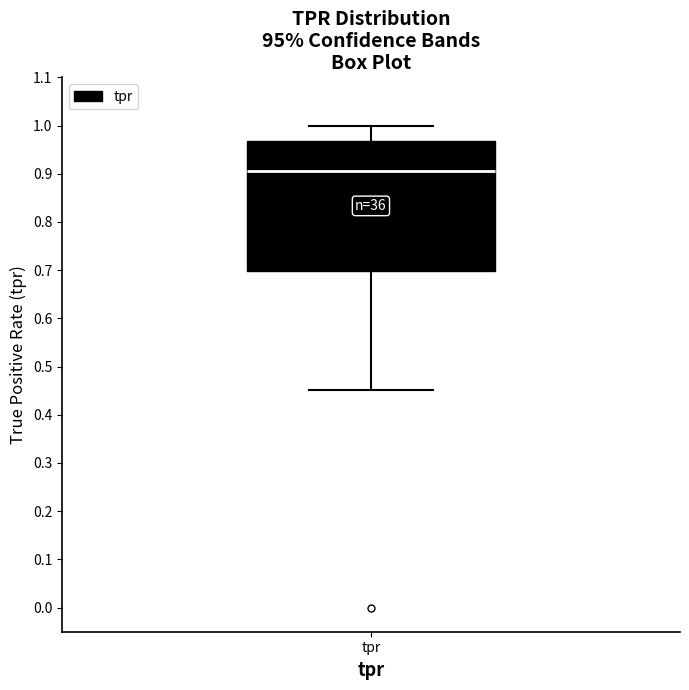

Read this box plot against the y-axis: the position of the median line, the range covered by the box, and the ends of both whiskers. The values are not printed on the chart, so give them approximately, as read against the axis.

median 0.90, box 0.70 to 0.97, whiskers 0.45 to 1.00